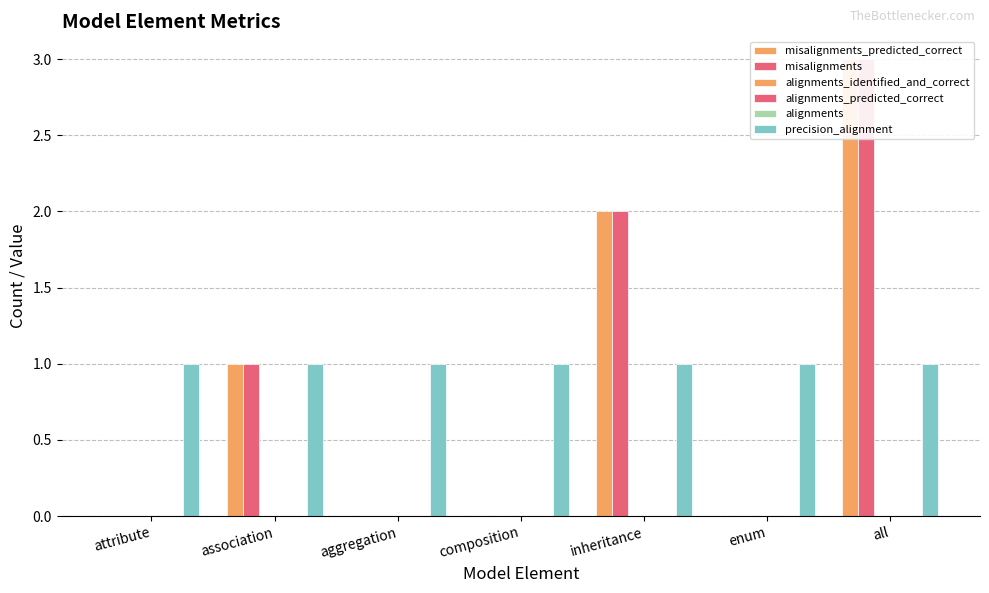

At which category is the sum across all series the highest?

all